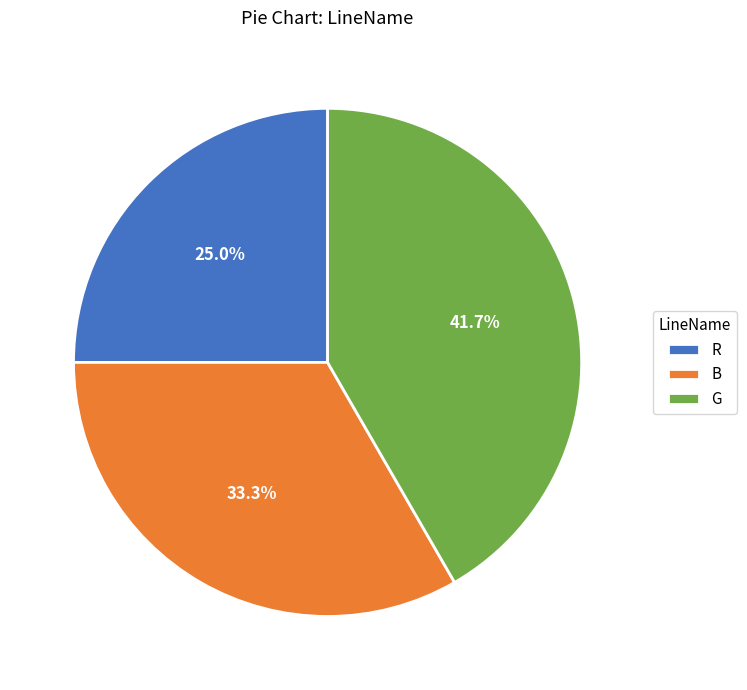

To the nearest percent, what percentage of the pie is G?

42%